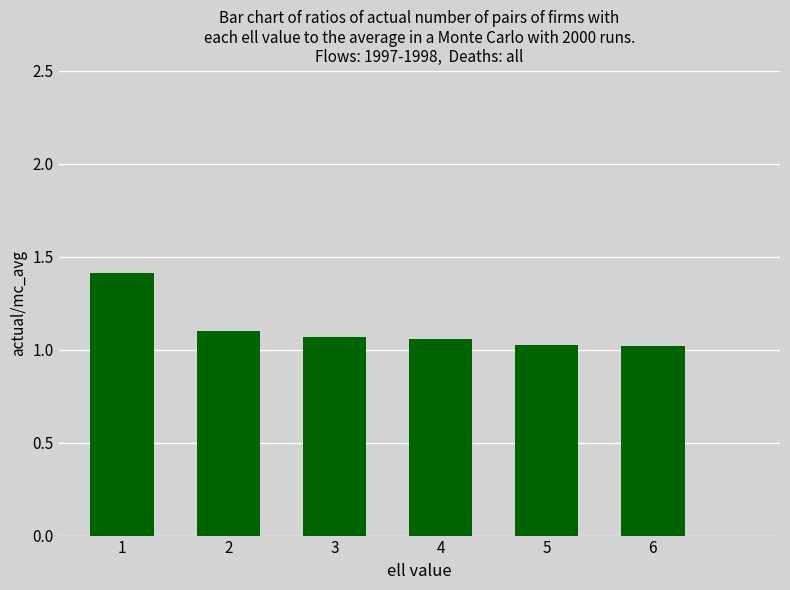

How many categories are shown in the chart?

6